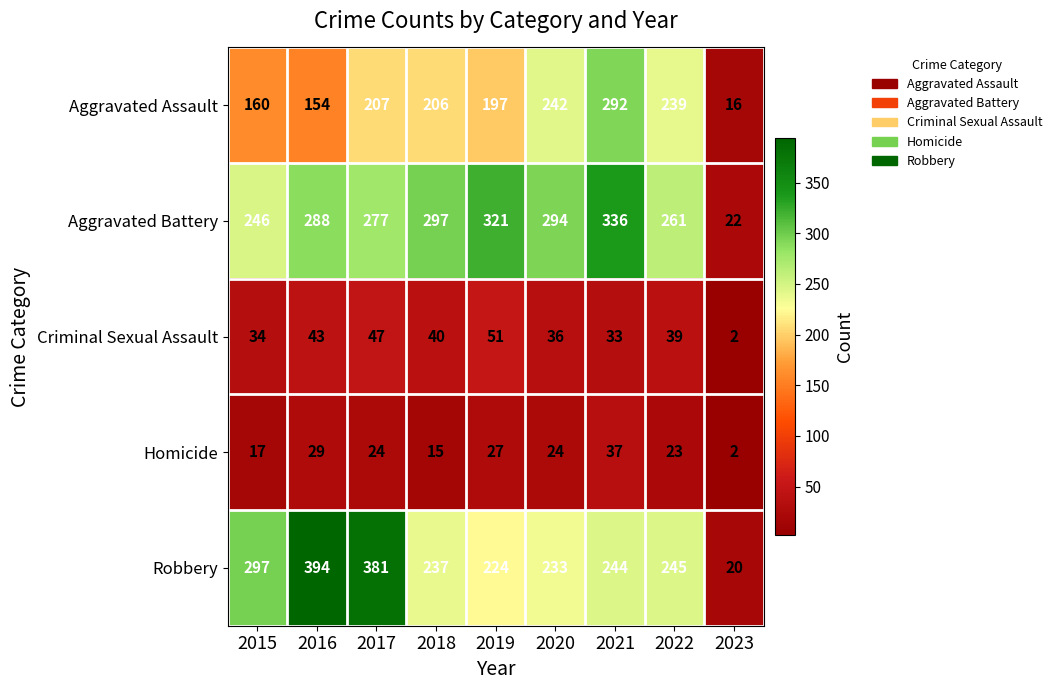

At which category does the chart reach its peak across all series?

2016